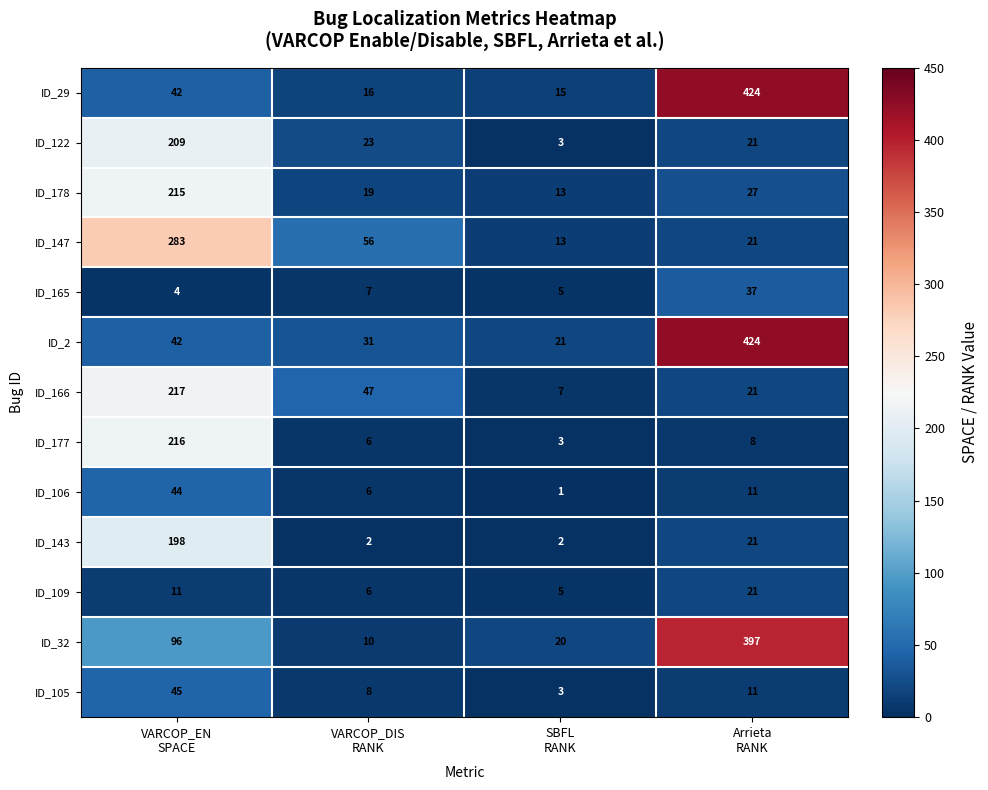

What is the minimum value for ID_2?

21